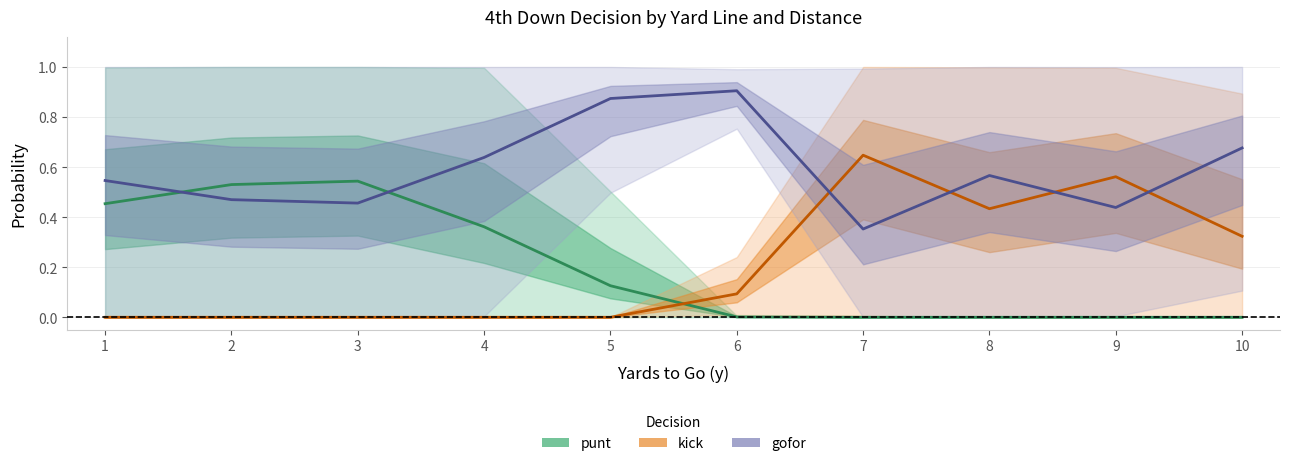

What is the total value across all series at 10?

1.0